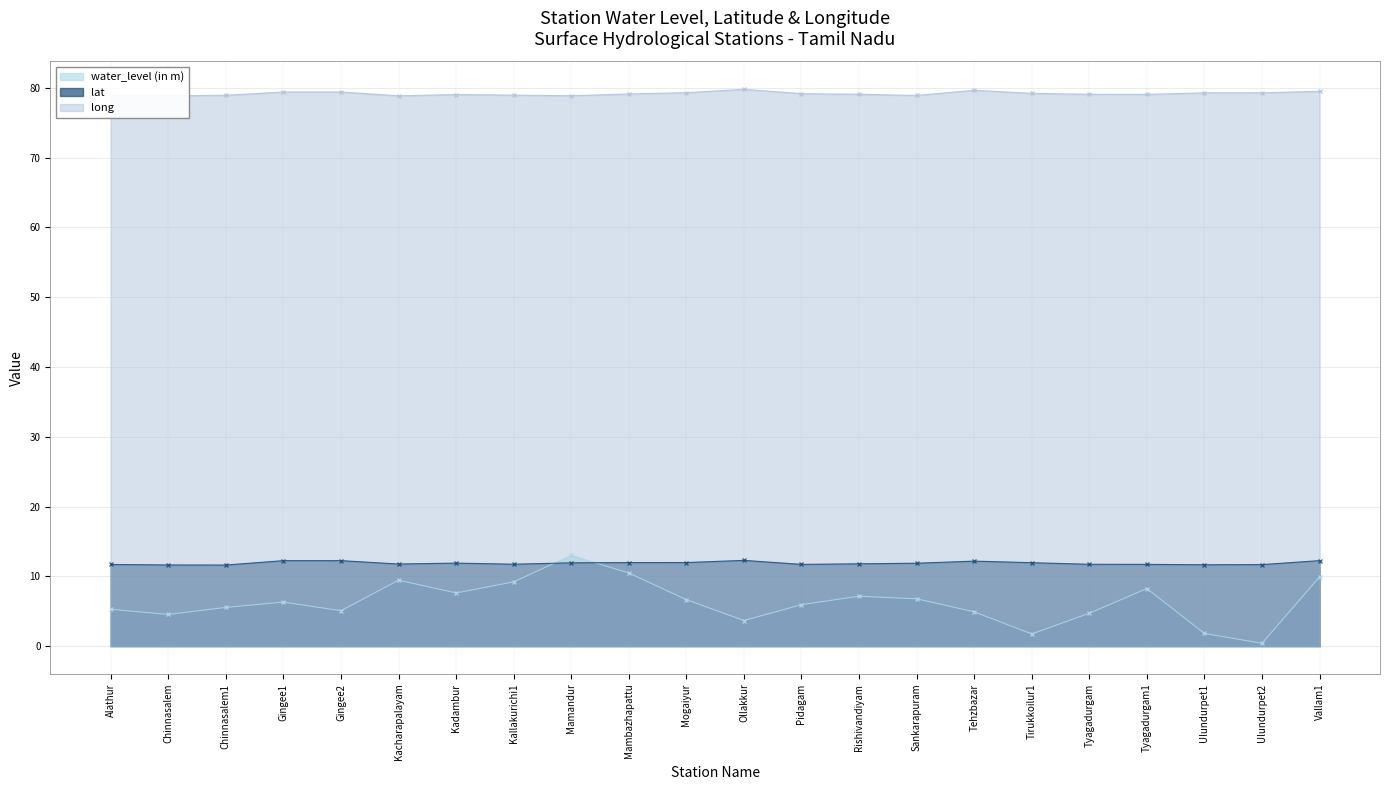

Between Tirukkoilur1 and Ulundurpet2, which series saw the biggest shift?

water_level (in m)